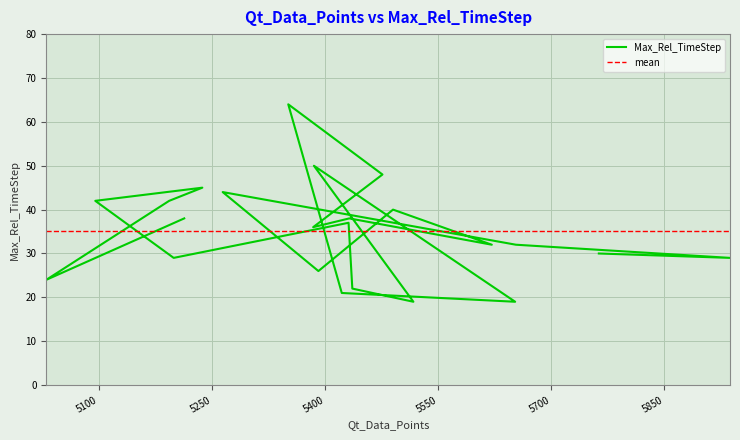

List the labels in order of value, largest first.

5351, 5385, 5476, 5237, 5264, 5095, 5193, 5490, 5432, 5213, 5431, 5384, 5653, 5621, 5763, 5937, 5199, 5391, 5030, 5436, 5422, 5652, 5517